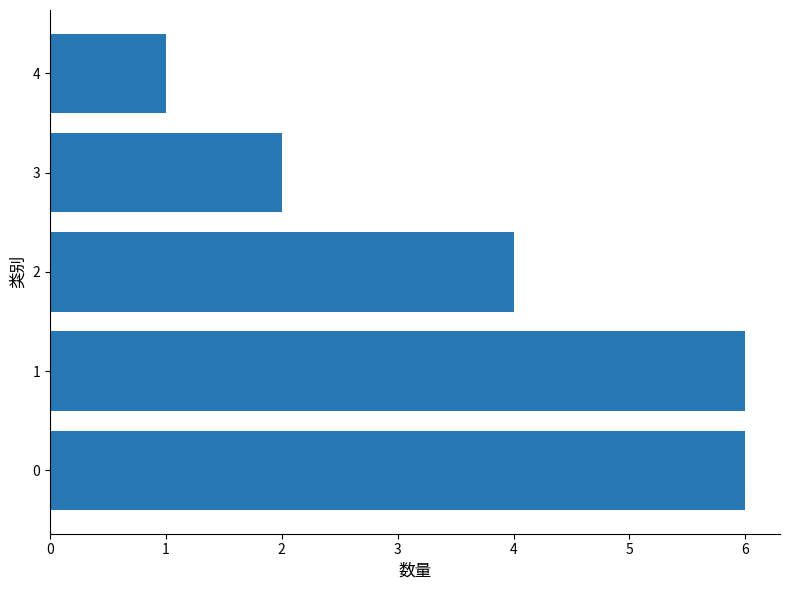

Is it true that the value at 1 is 6?

True